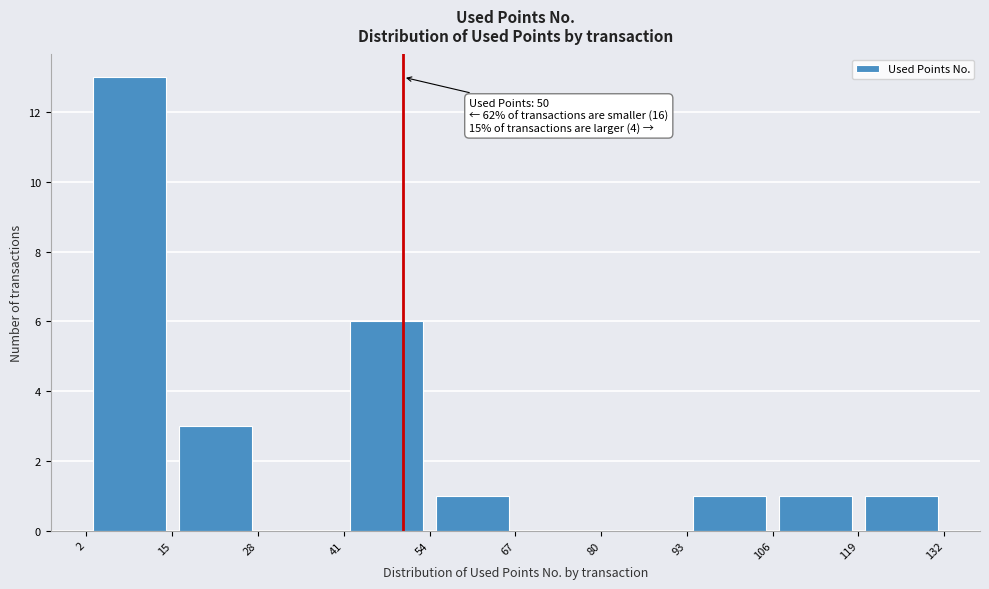

Over which range of the x-axis is the bar tallest?

2 to 15